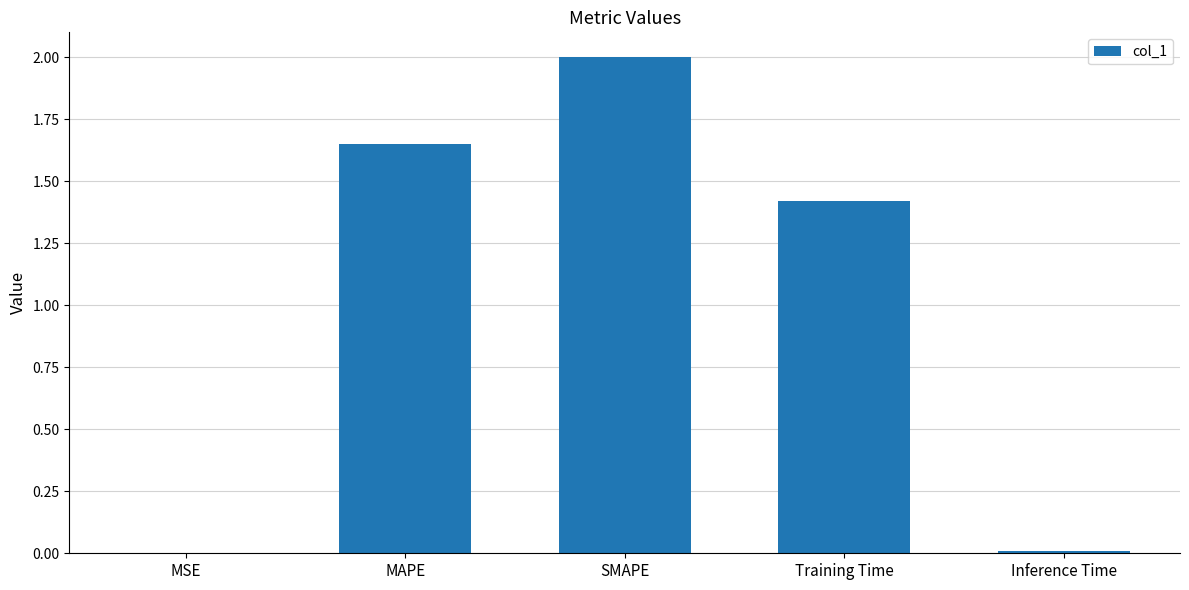

What is the change in value from MAPE to Inference Time?

-1.6